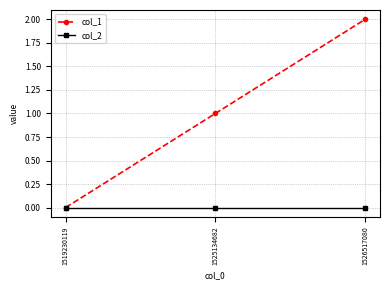

What is the difference between the col_1 values at 1526517080 and 1525134682?

1